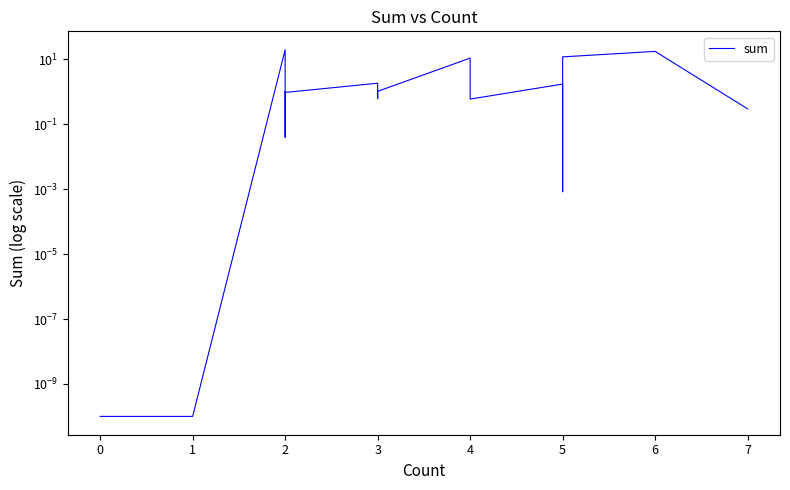

What is the difference between the maximum and minimum values?

20.0